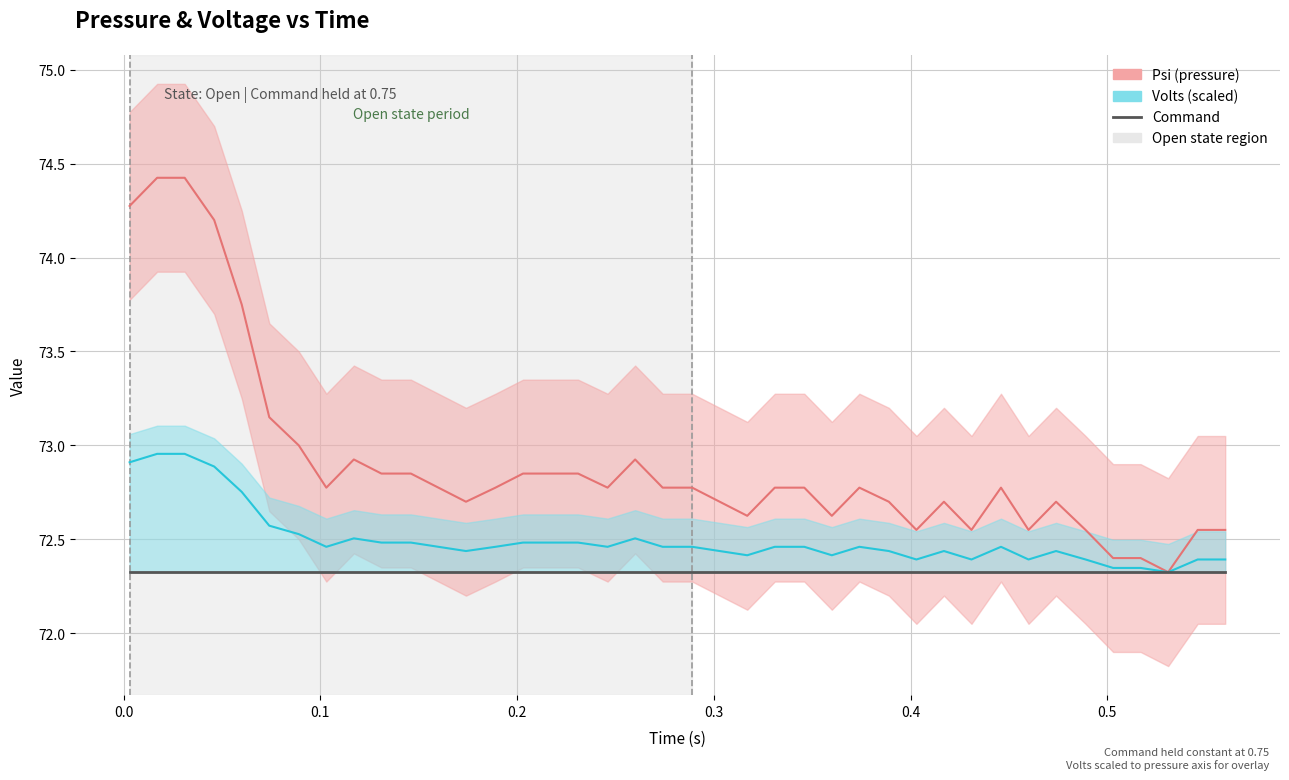

Does the chart display data point markers on the line(s)?

No